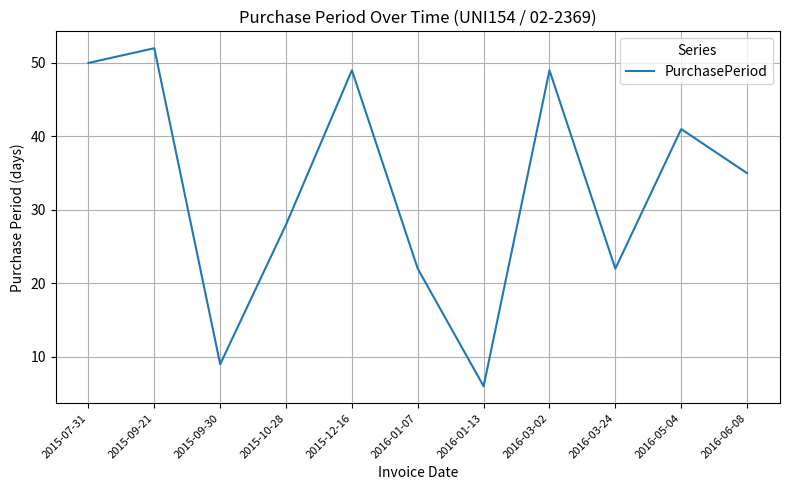

What is the smallest value displayed?

6